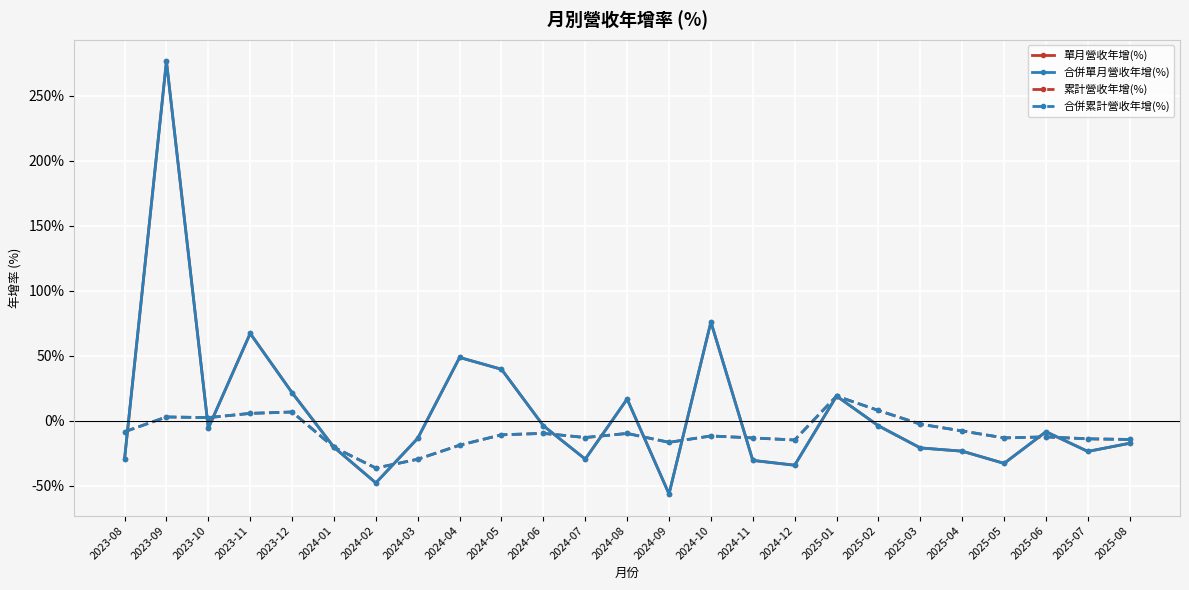

How many lines are shown in the chart?

4